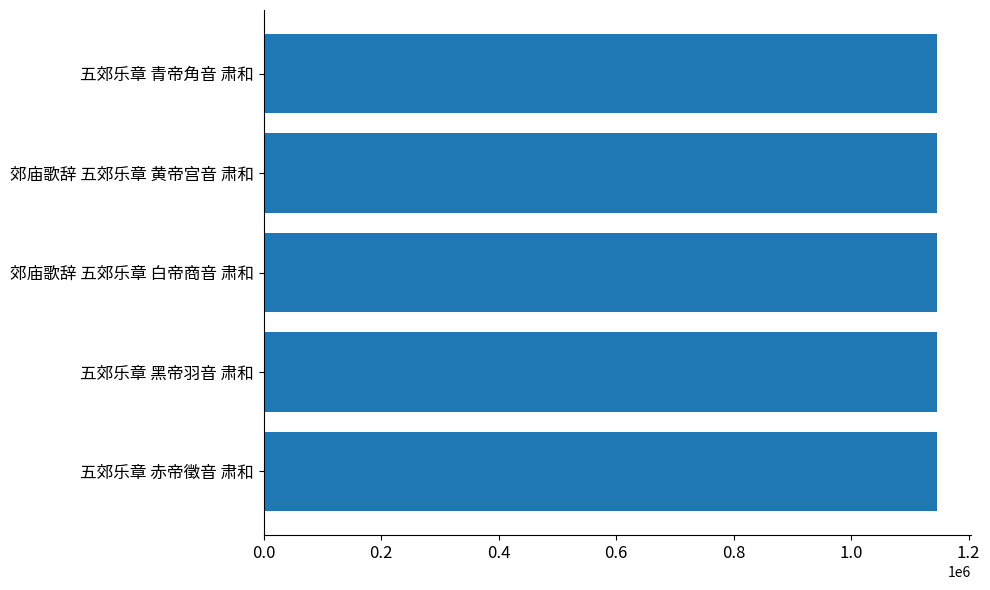

What is the smallest value displayed?

1146331